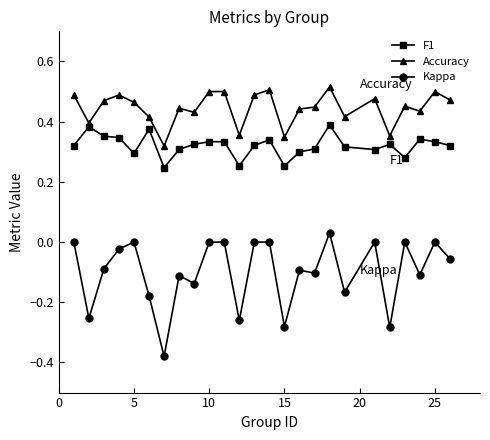

List the series in order of their overall mean, highest first.

Accuracy, F1, Kappa